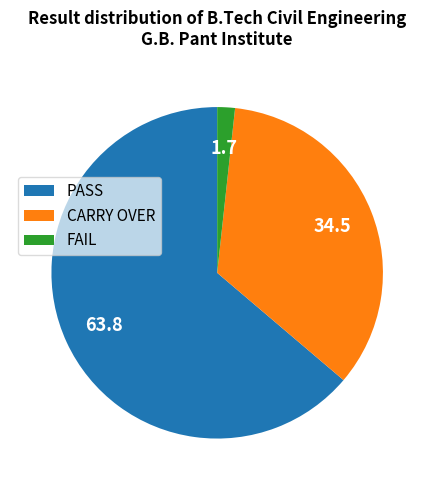

Which slice is the smallest?

FAIL